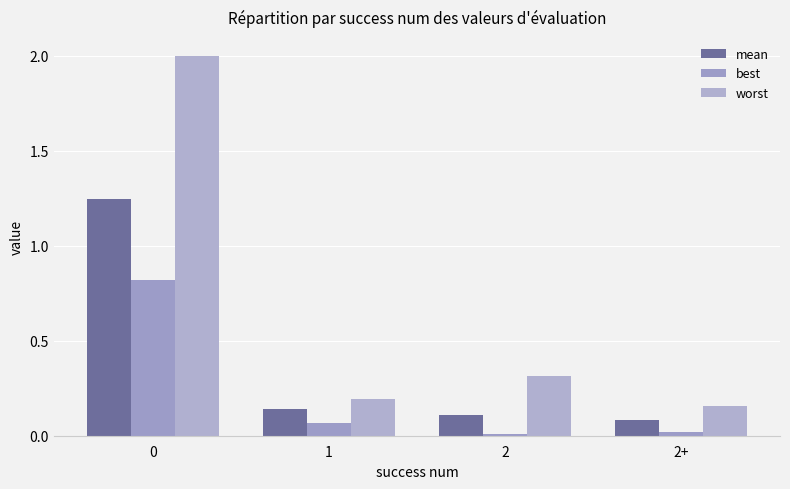

Rank the categories by worst value from highest to lowest.

0, 2, 1, 2+